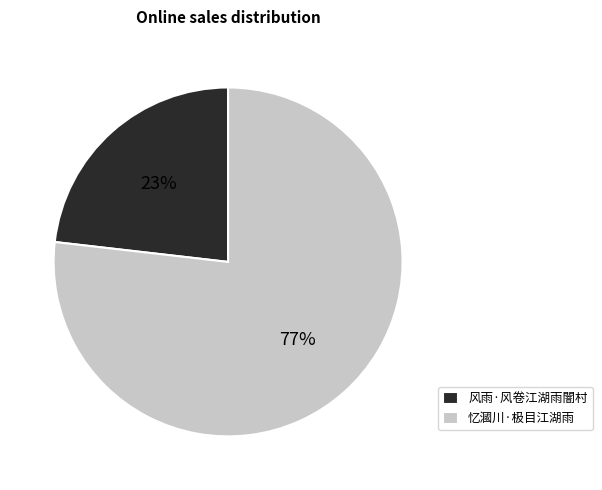

To the nearest percent, what is the average slice percentage?

50%